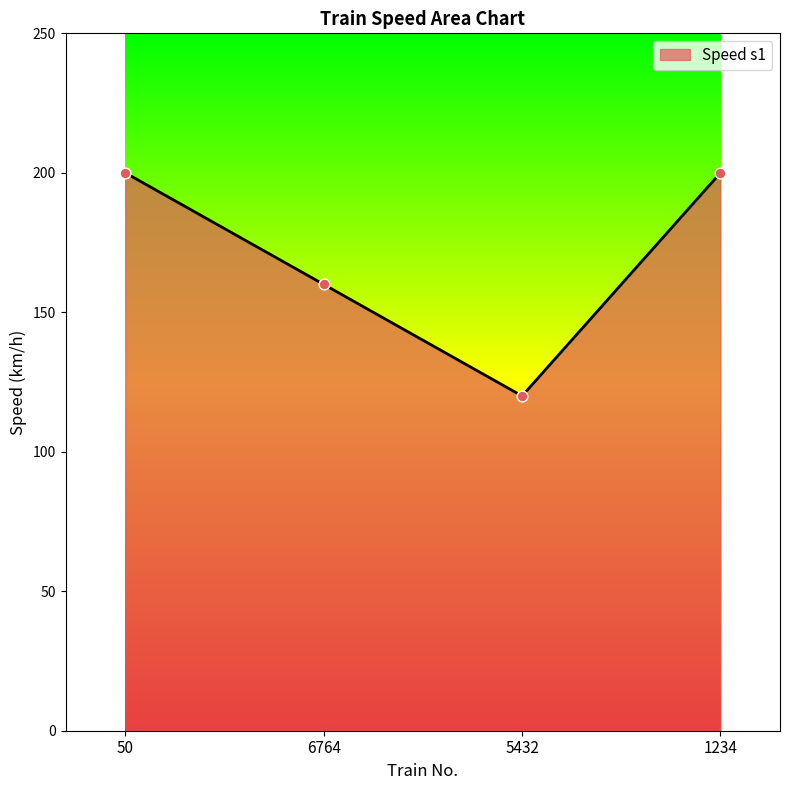

Approximately how many times larger is the value at 6764 compared to 5432?

1.3